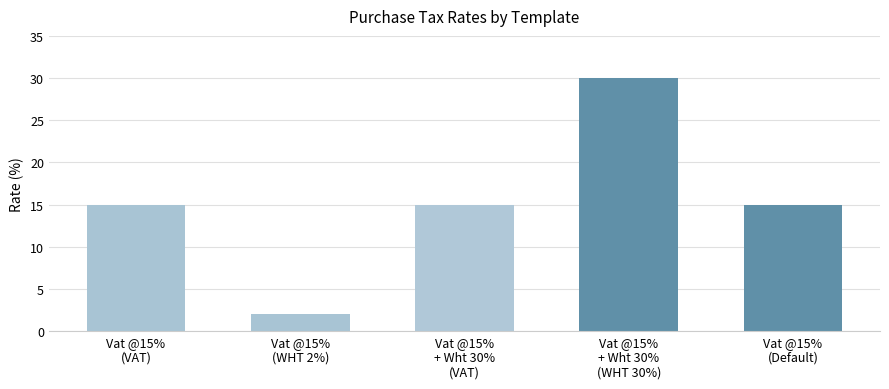

What is the ratio of the value at Vat @15%
(WHT 2%) to the value at Vat @15%
+ Wht 30%
(WHT 30%)?

0.1